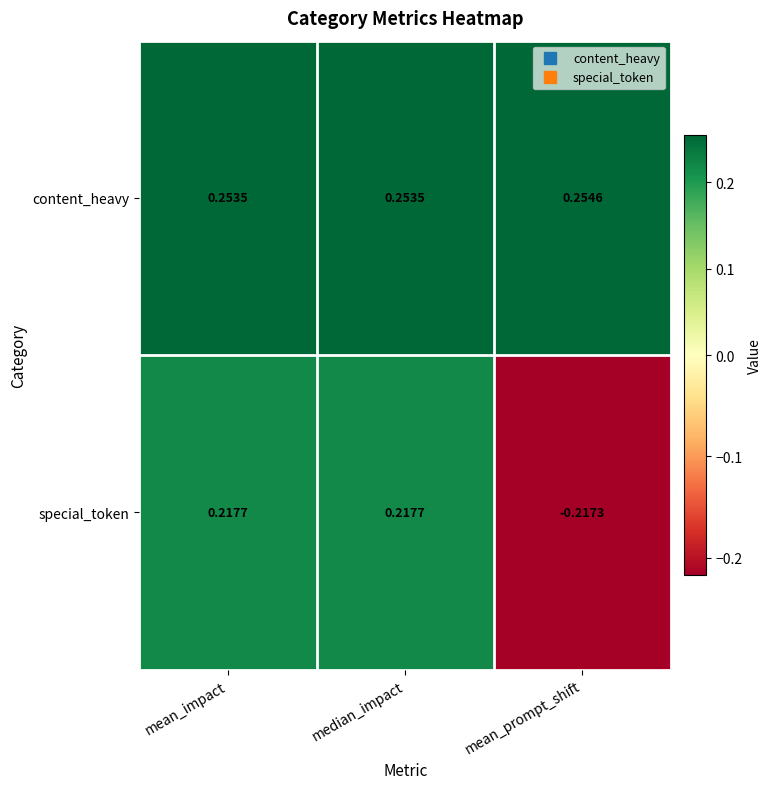

Which series has the largest total across all categories?

content_heavy